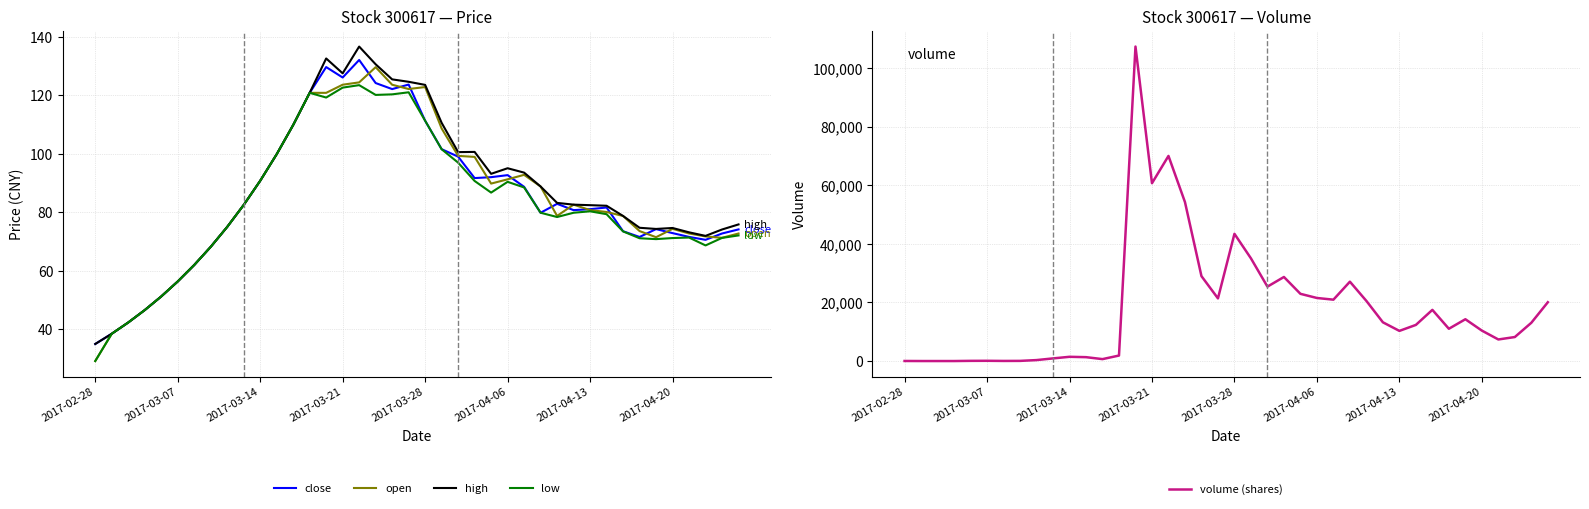

What are all the series names shown in the legend?

close, open, high, low, volume